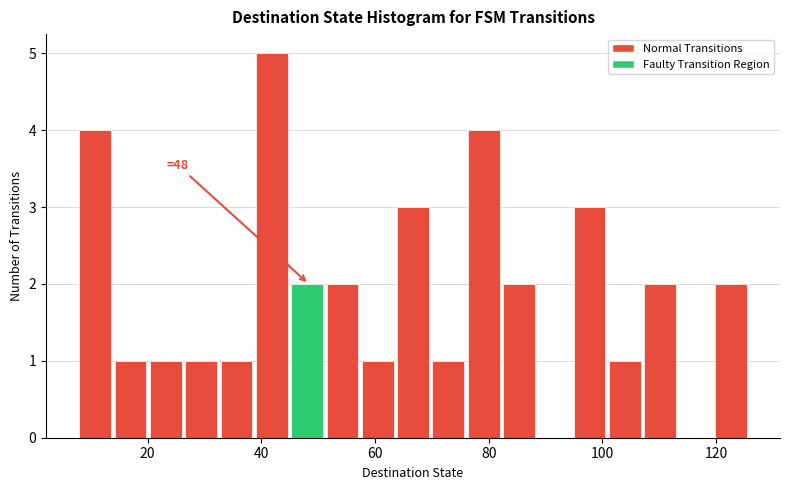

Around what value on the x-axis is the tallest bar? Give the approximate position of its centre, as read against the axis.

42